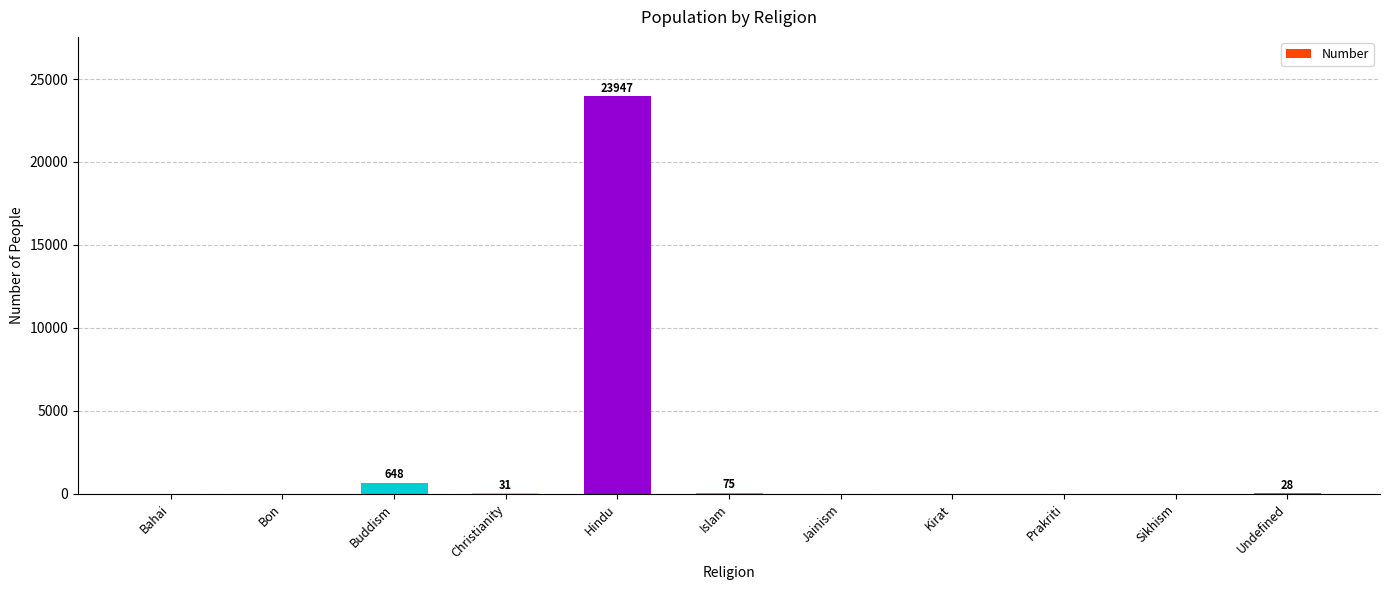

What is the average value?

2248